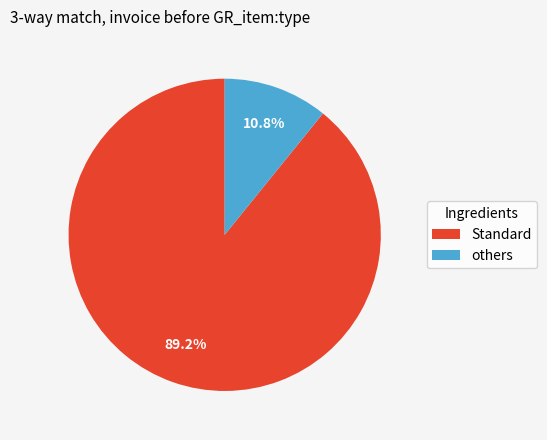

How many segments does this pie chart have?

2